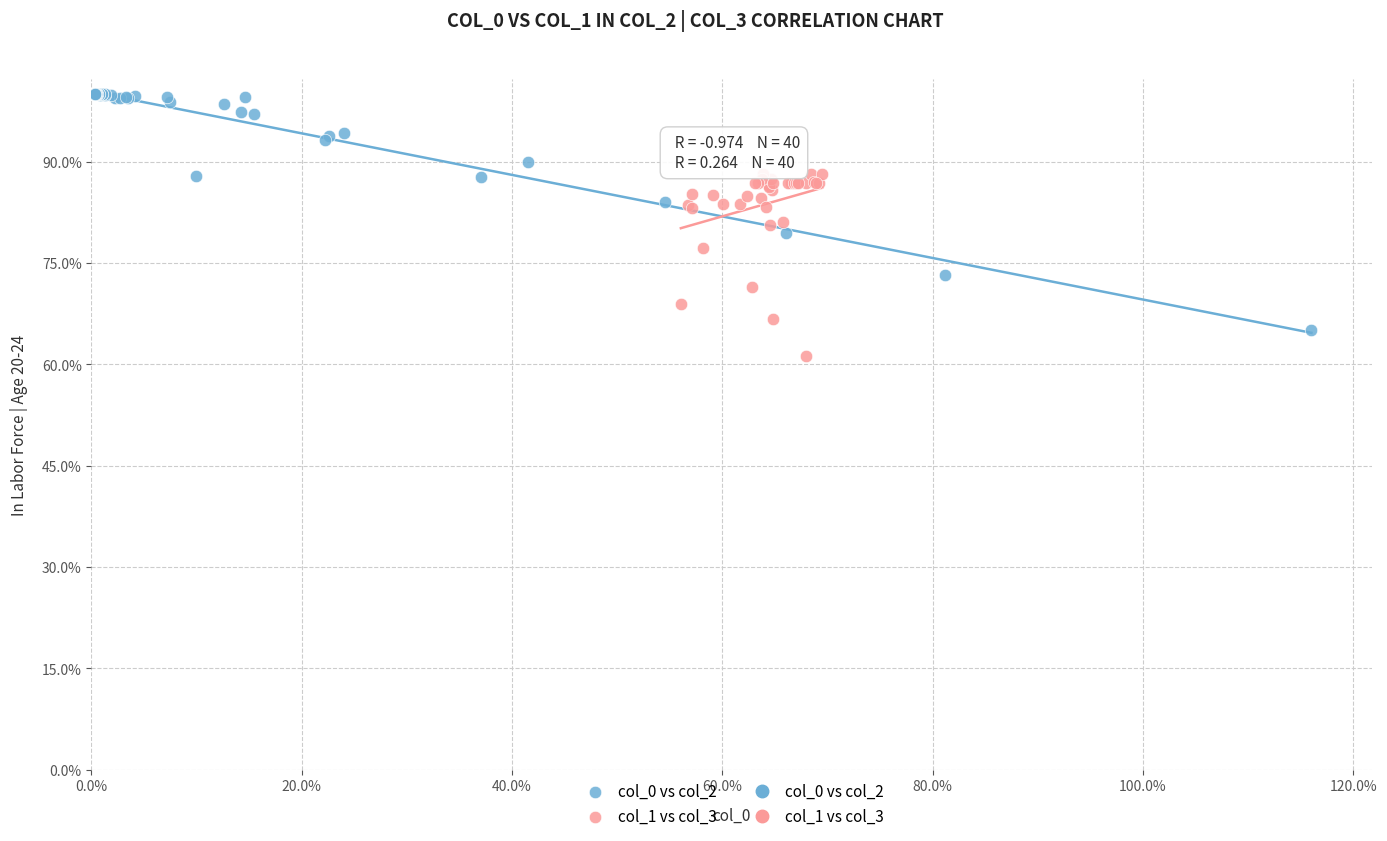

Which series has the largest Y range (max minus min)?

col_0 vs col_2